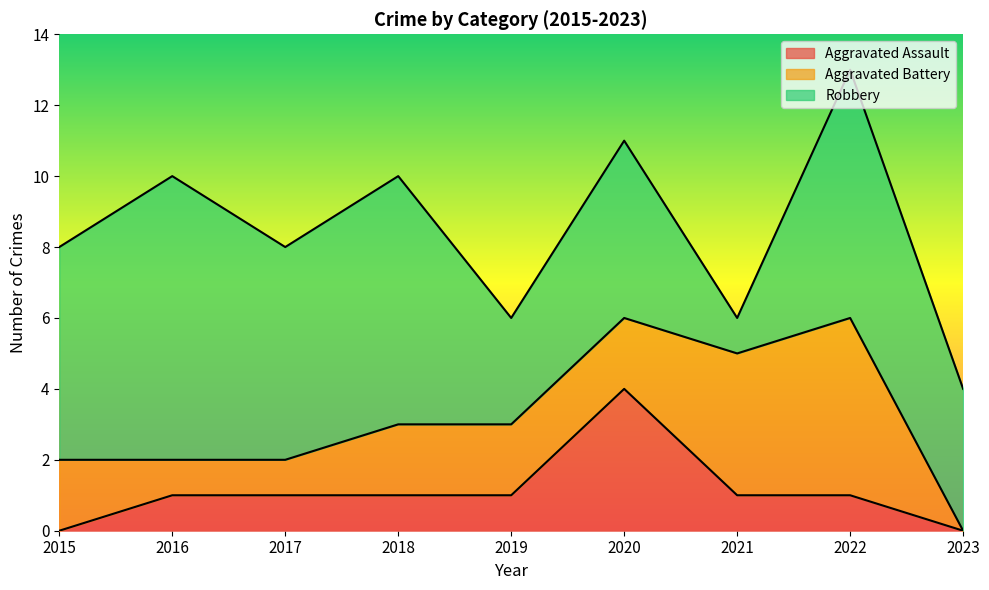

Reading left to right, what are all the values shown in this chart?

Aggravated Assault: 2015=0	2016=1	2017=1	2018=1	2019=1	2020=4	2021=1	2022=1	2023=0
Aggravated Battery: 2015=2	2016=1	2017=1	2018=2	2019=2	2020=2	2021=4	2022=5	2023=0
Robbery: 2015=6	2016=8	2017=6	2018=7	2019=3	2020=5	2021=1	2022=7	2023=4